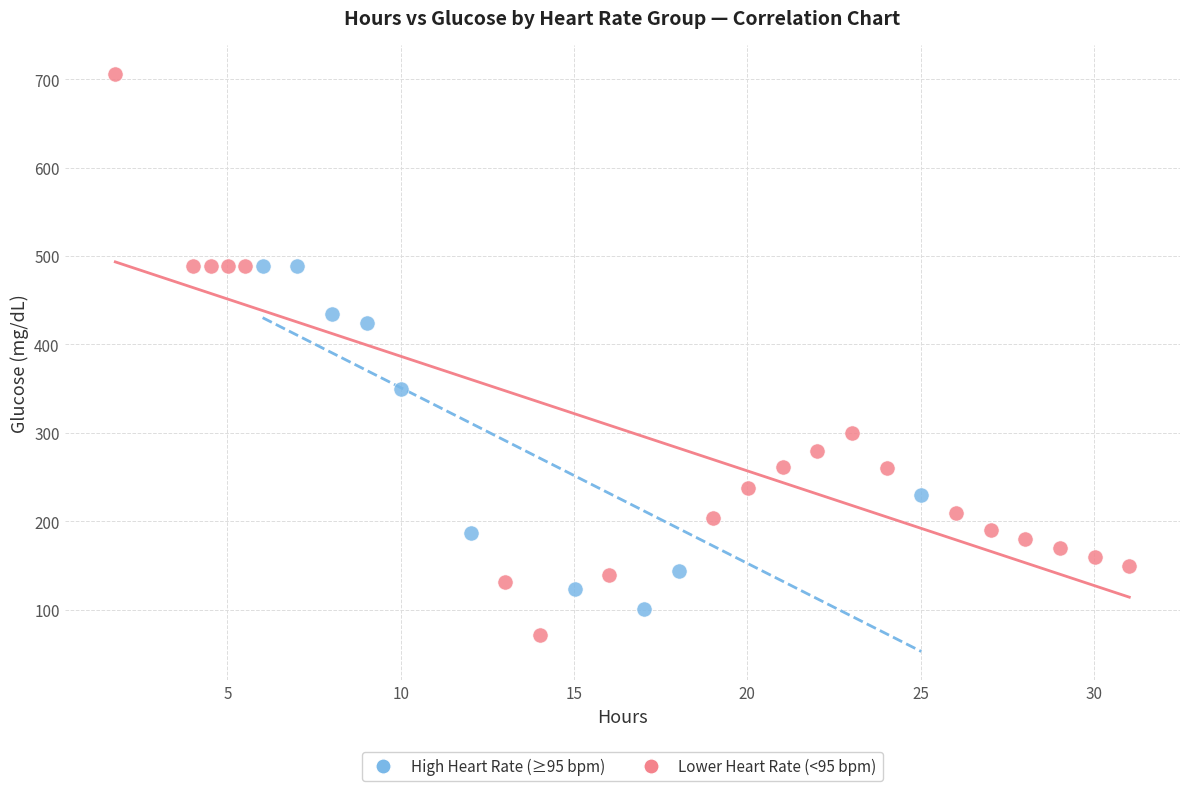

Which series contains the lowest Y value?

Lower Heart Rate (<95 bpm)